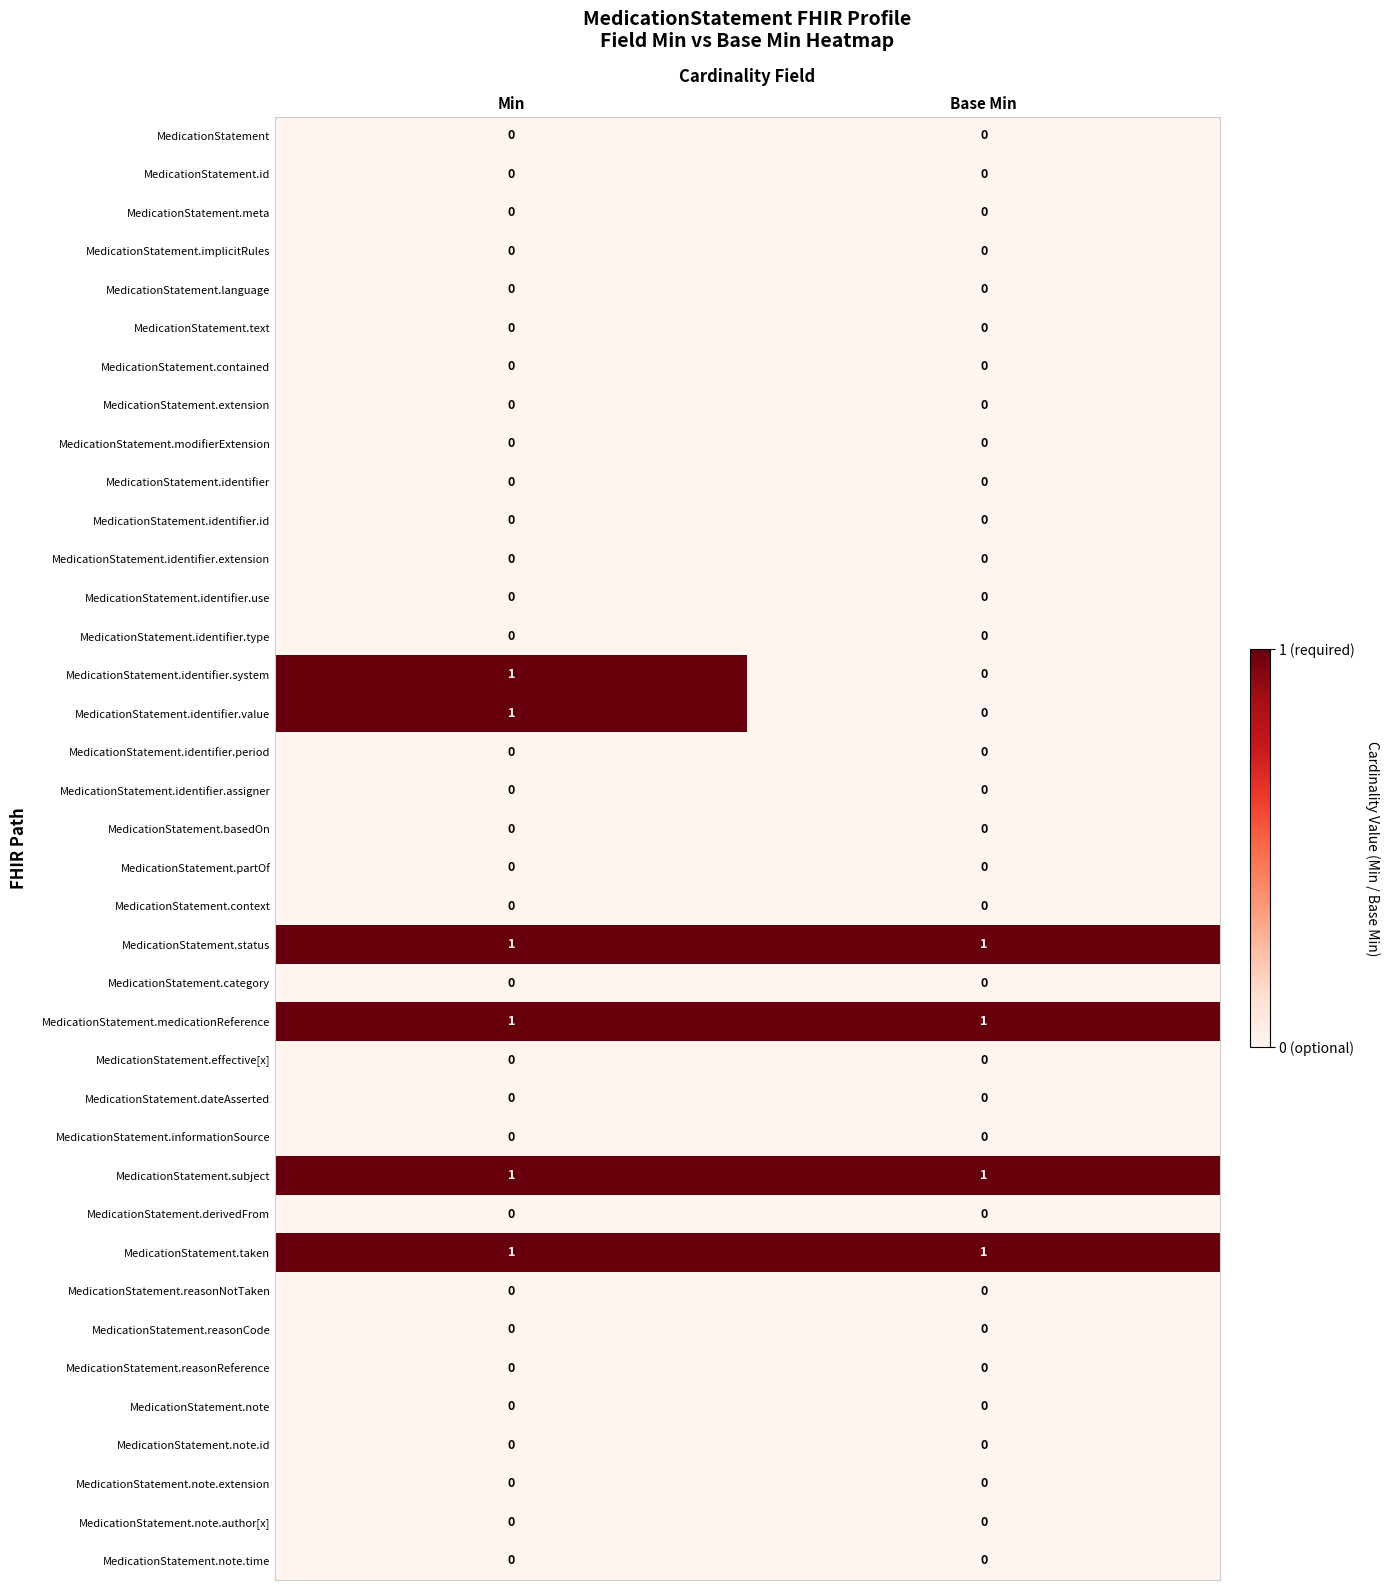

At which category is the sum across all series the highest?

Min